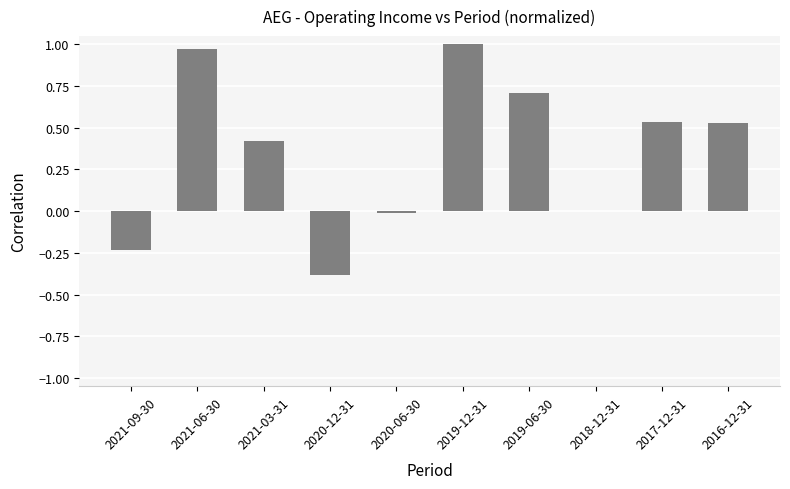

What is the change in value from 2019-12-31 to 2017-12-31?

-0.5